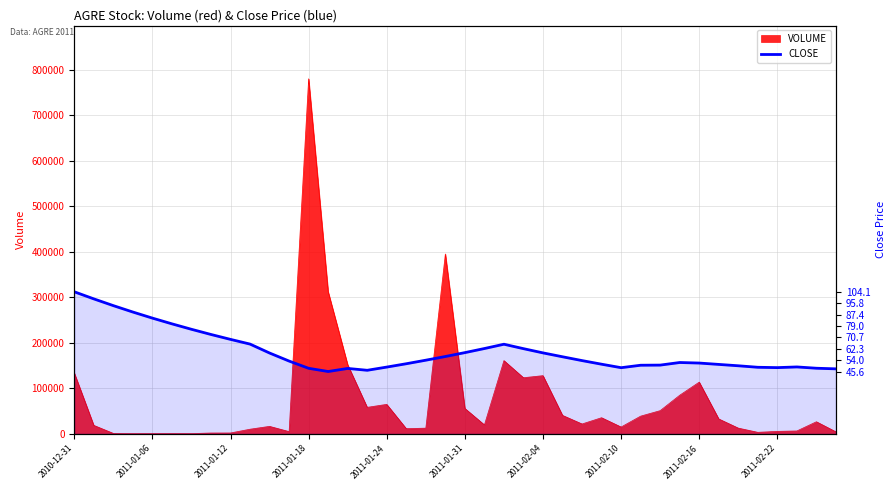

Approximately how many times larger is the value at 13 compared to 29?

0.9